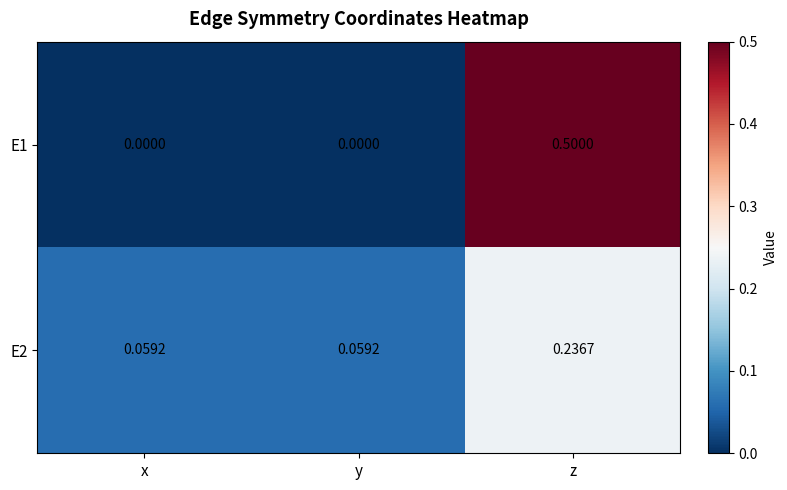

At which label does E2 reach its peak?

z